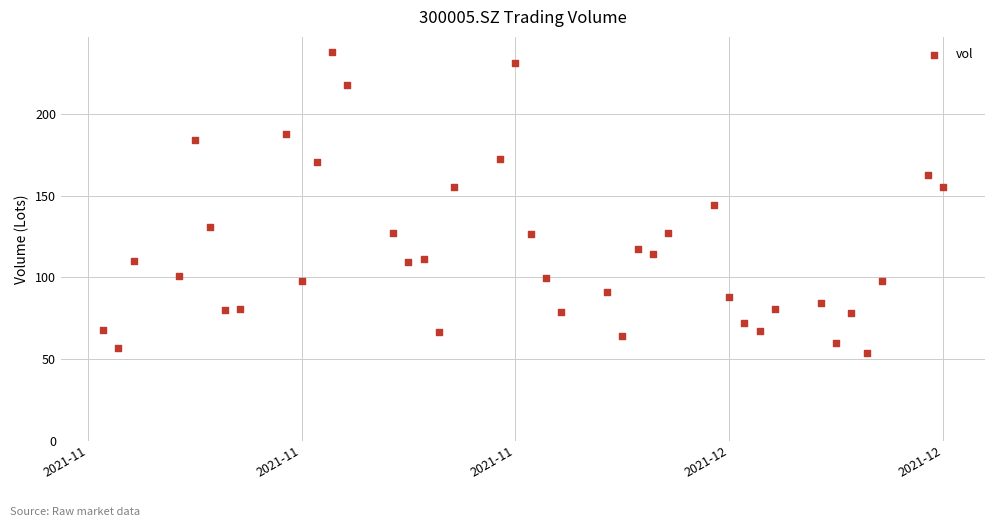

What is the range of X values (max minus min)?

55.0